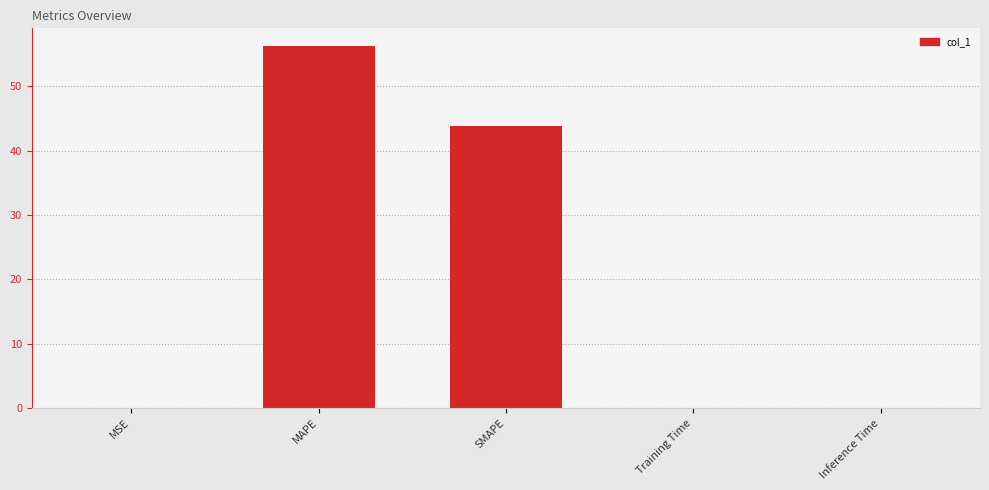

What is the greatest value displayed?

56.2